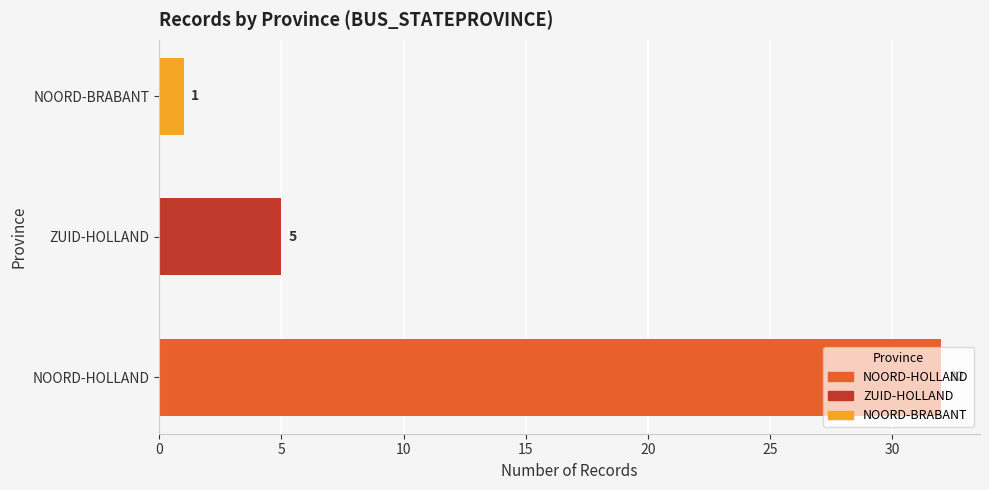

What is the sum of the values at NOORD-BRABANT and NOORD-HOLLAND?

33